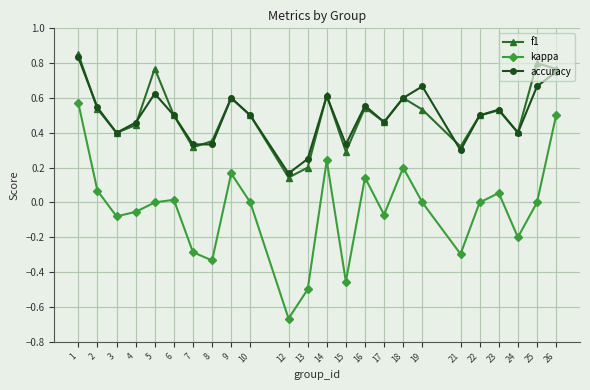

Is the value of accuracy at 4 greater than the value of f1 at 2?

No